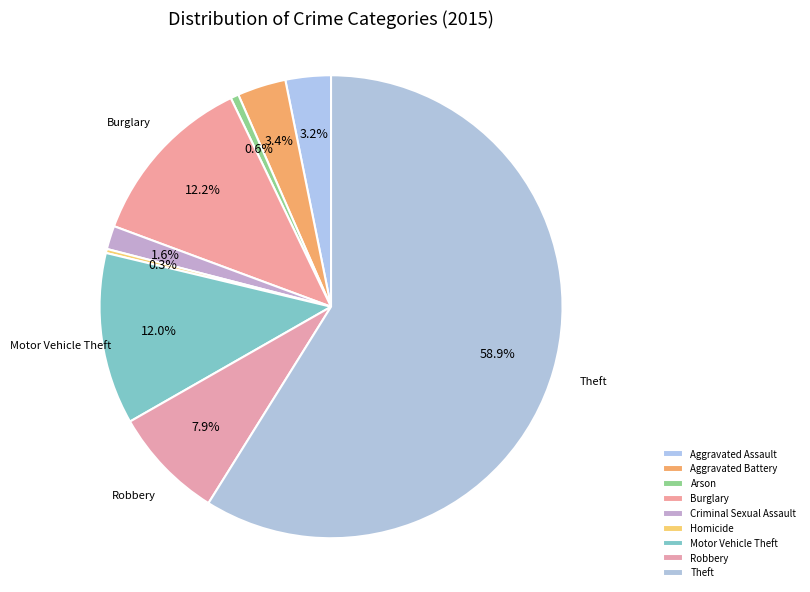

Count the number of slices in the pie.

9